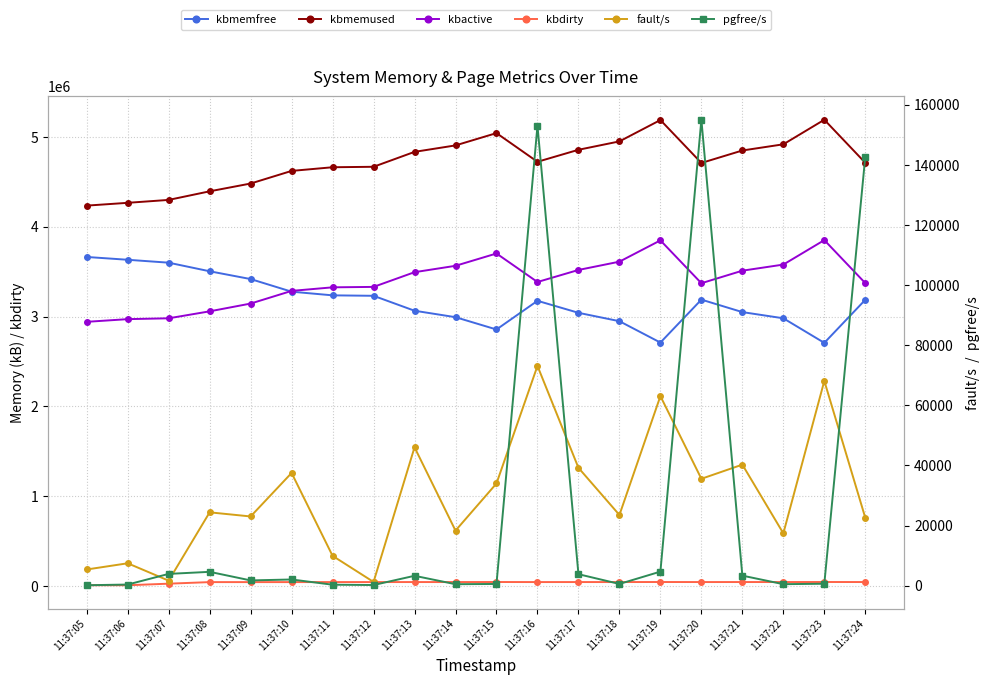

Between 11:37:17 and 11:37:24, which series saw the biggest shift?

kbactive